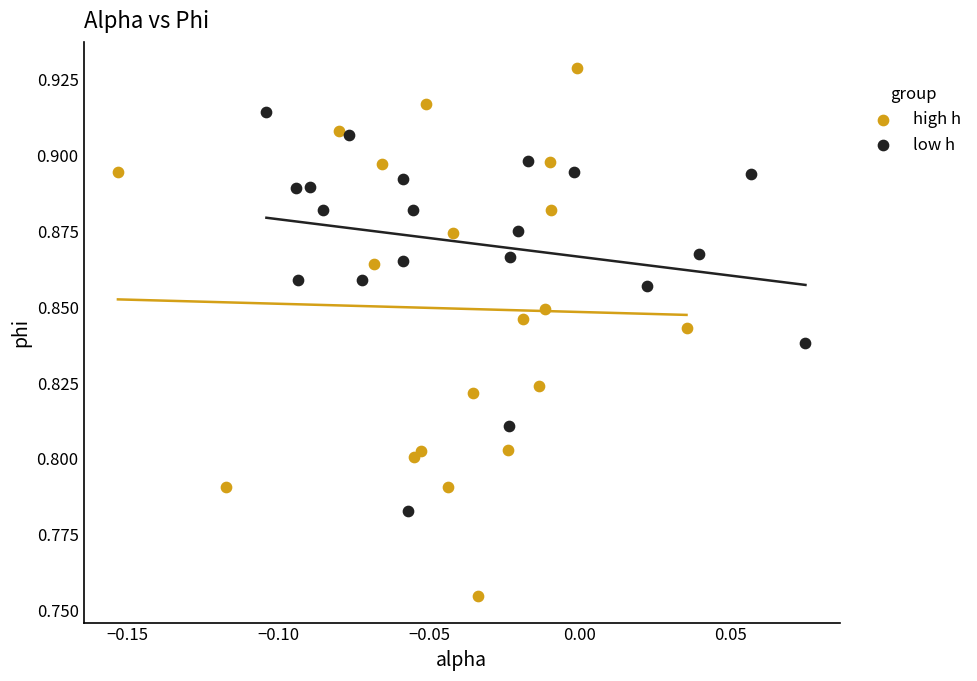

Which series has the widest spread of Y values?

high h